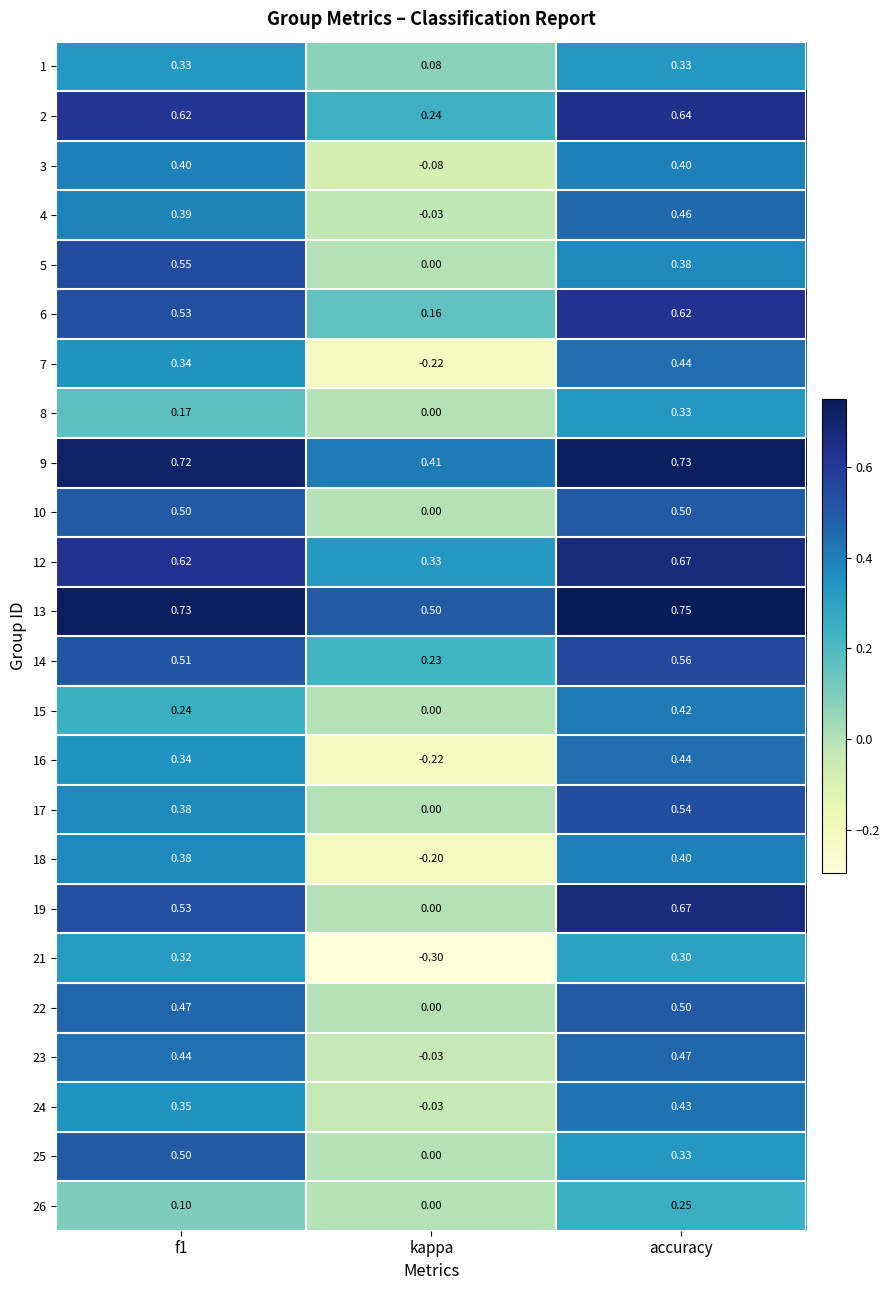

Which category has the lowest value in the 12 series?

kappa